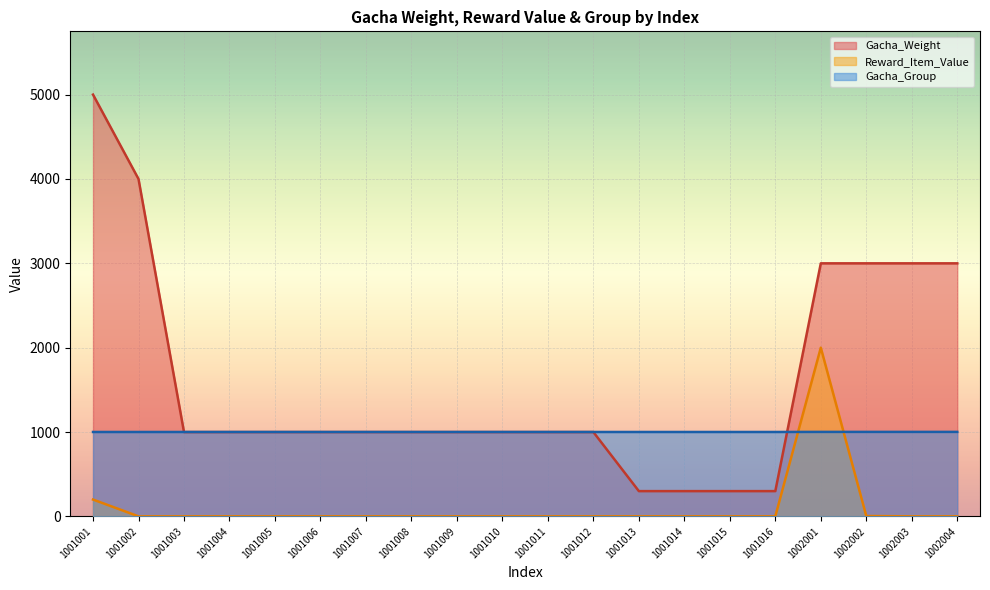

What is the maximum value for Gacha_Weight?

5000